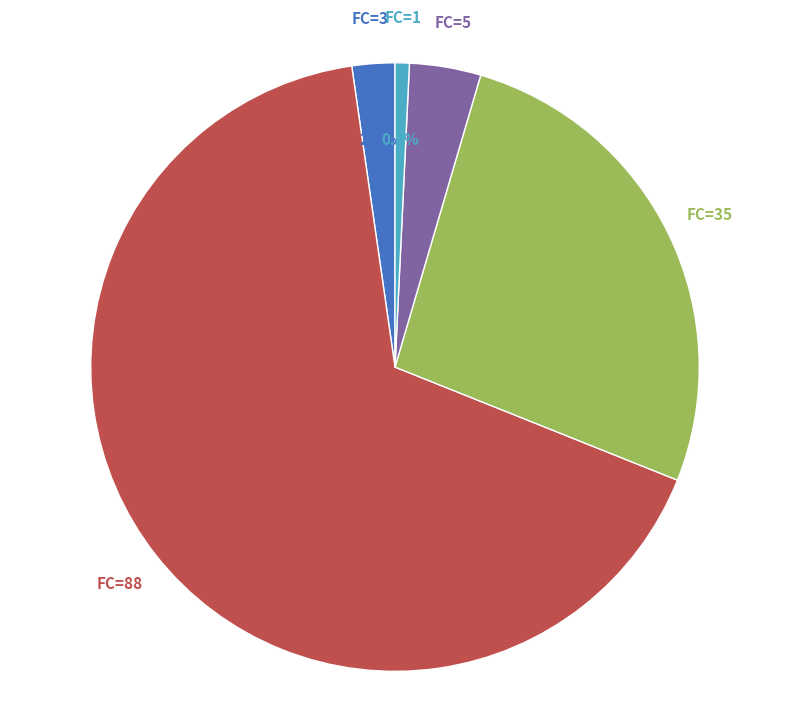

Approximately how many times larger is the value at FC=88 compared to FC=5?

17.6